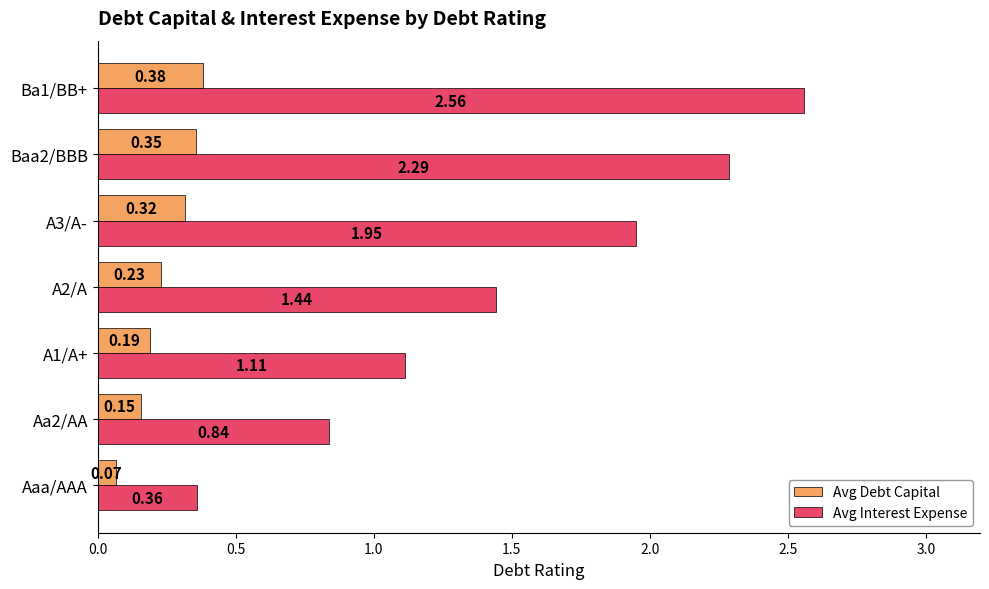

Which series has the widest spread of values?

Avg Interest Expense